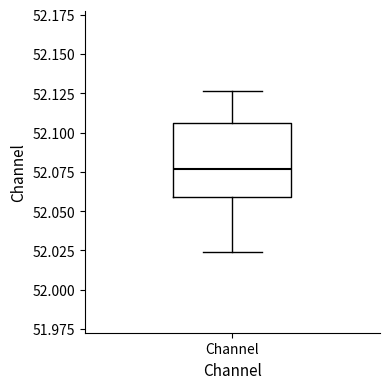

Transcribe this box plot: give where the median line is, the range the box spans, and where the two whiskers end, as read against the y-axis. The values are not printed on the chart, so give them approximately, as read against the axis.

median 52.075, box 52.060 to 52.105, whiskers 52.025 to 52.125